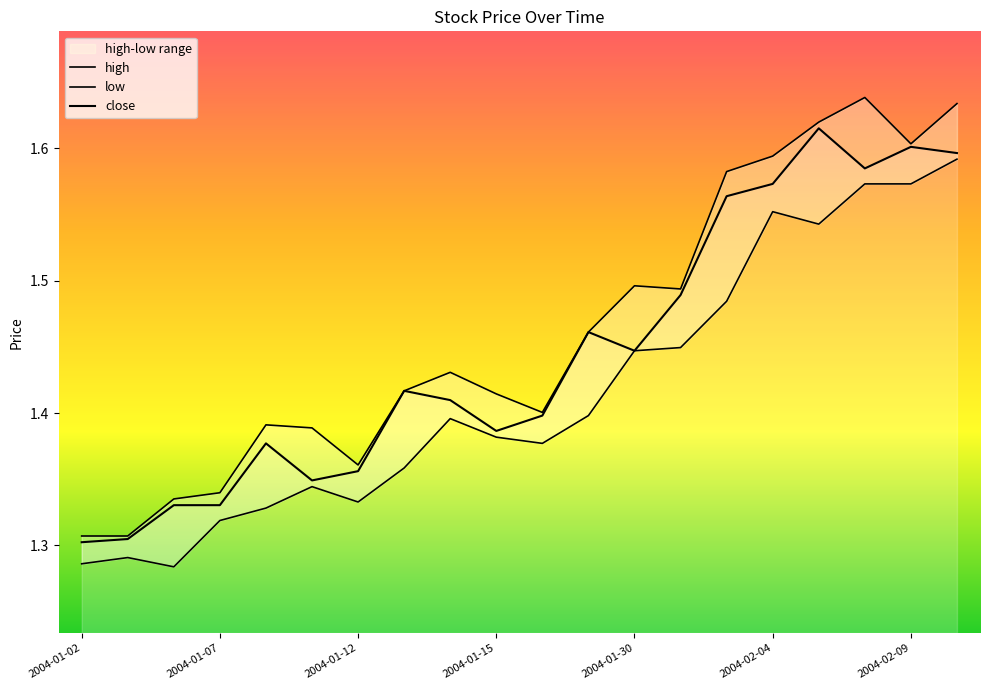

Between 2004-01-12 and 2004-01-05, which is larger?

2004-01-12